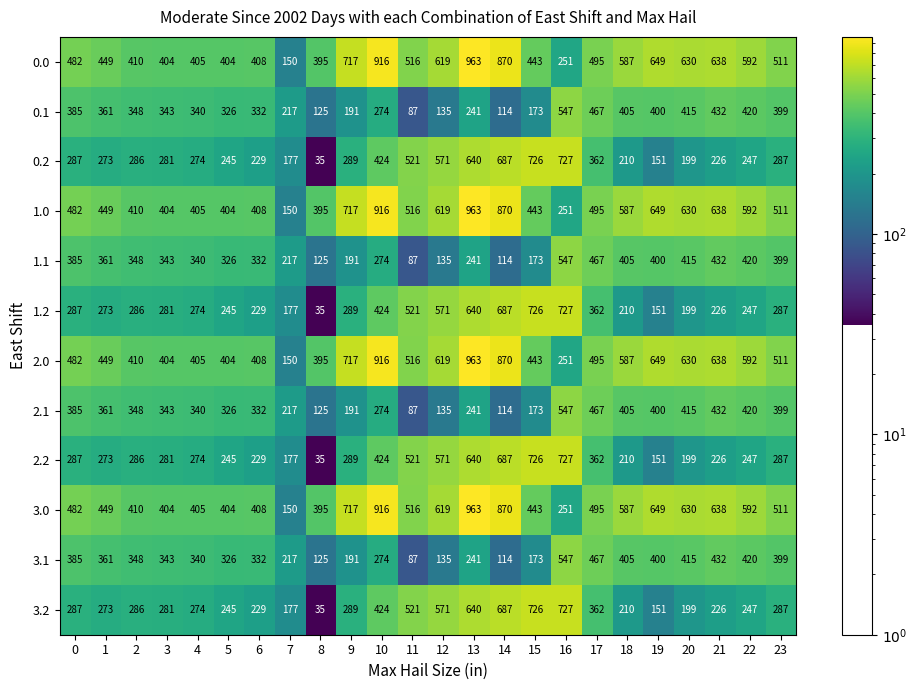

List the labels in order of 0.1 value, smallest first.

11, 14, 8, 12, 15, 9, 7, 13, 10, 5, 6, 4, 3, 2, 1, 0, 23, 19, 18, 20, 22, 21, 17, 16